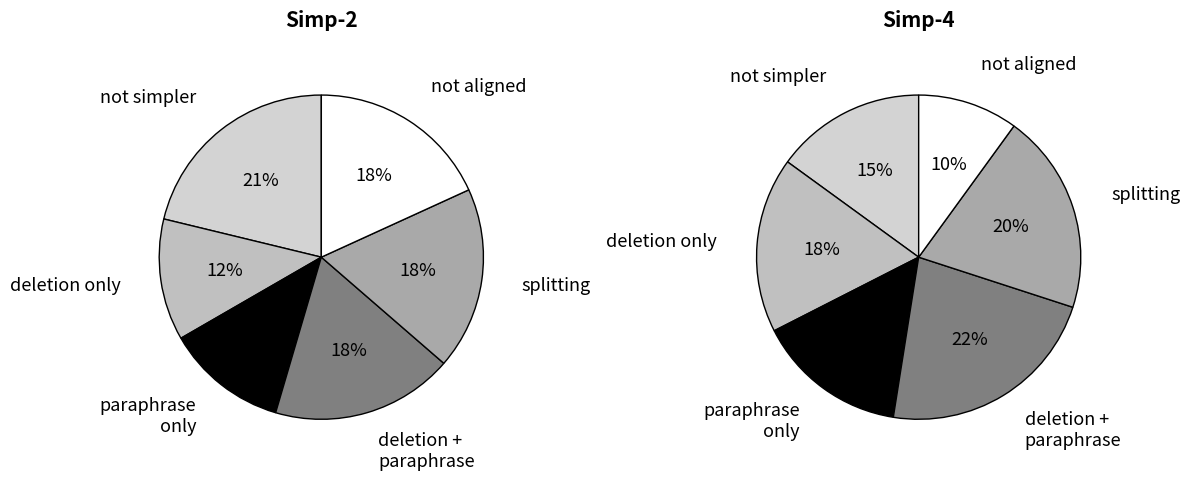

Does a=1,b=6 account for over 50% of the chart?

No